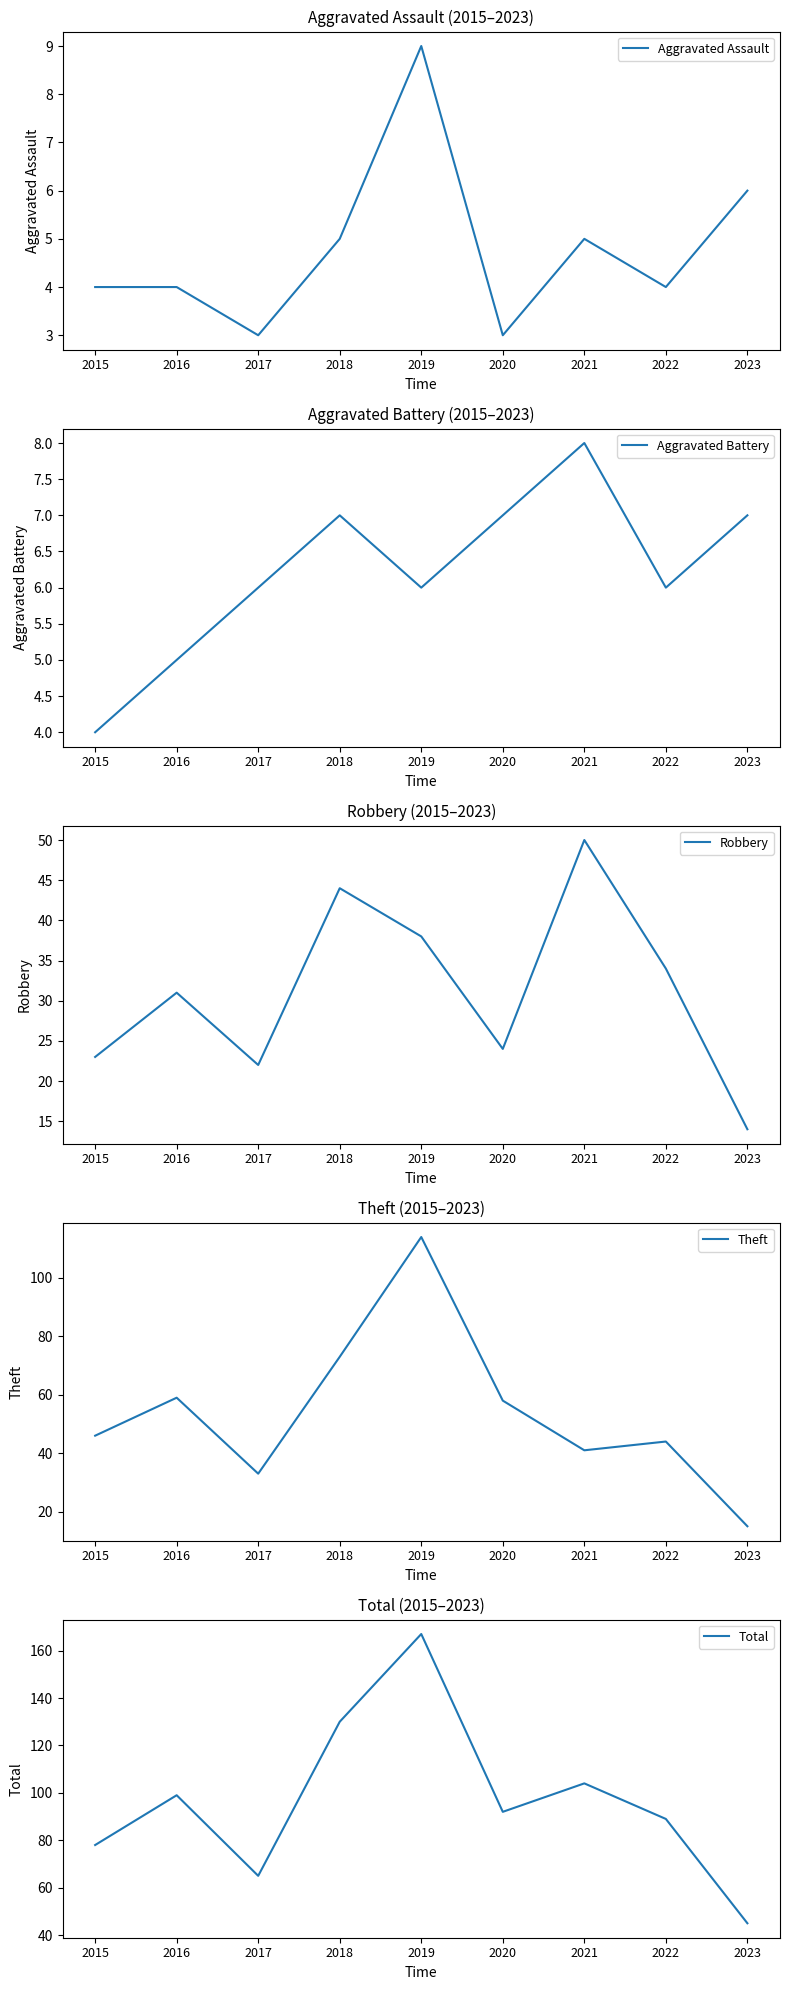

List the series in order of their peak value, lowest first.

Aggravated Battery, Aggravated Assault, Robbery, Theft, Total